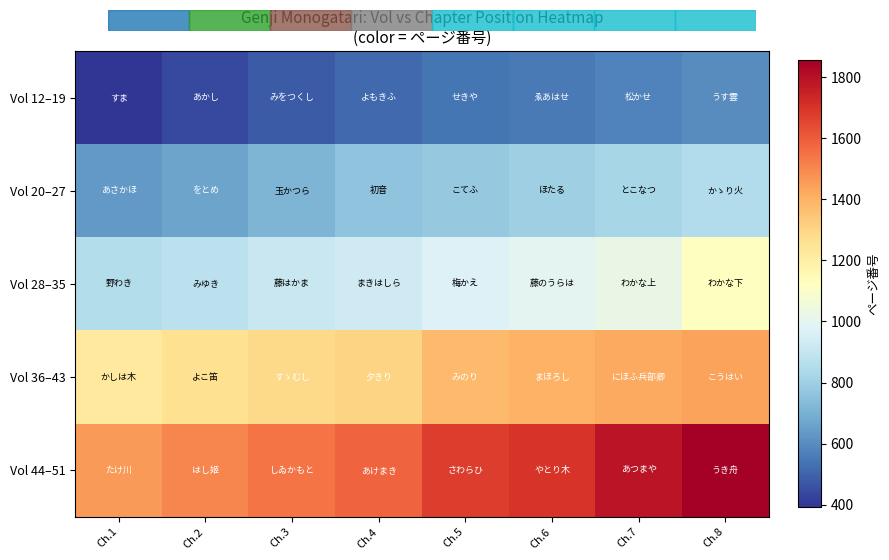

What is the total value across all series at Ch.8?

5869